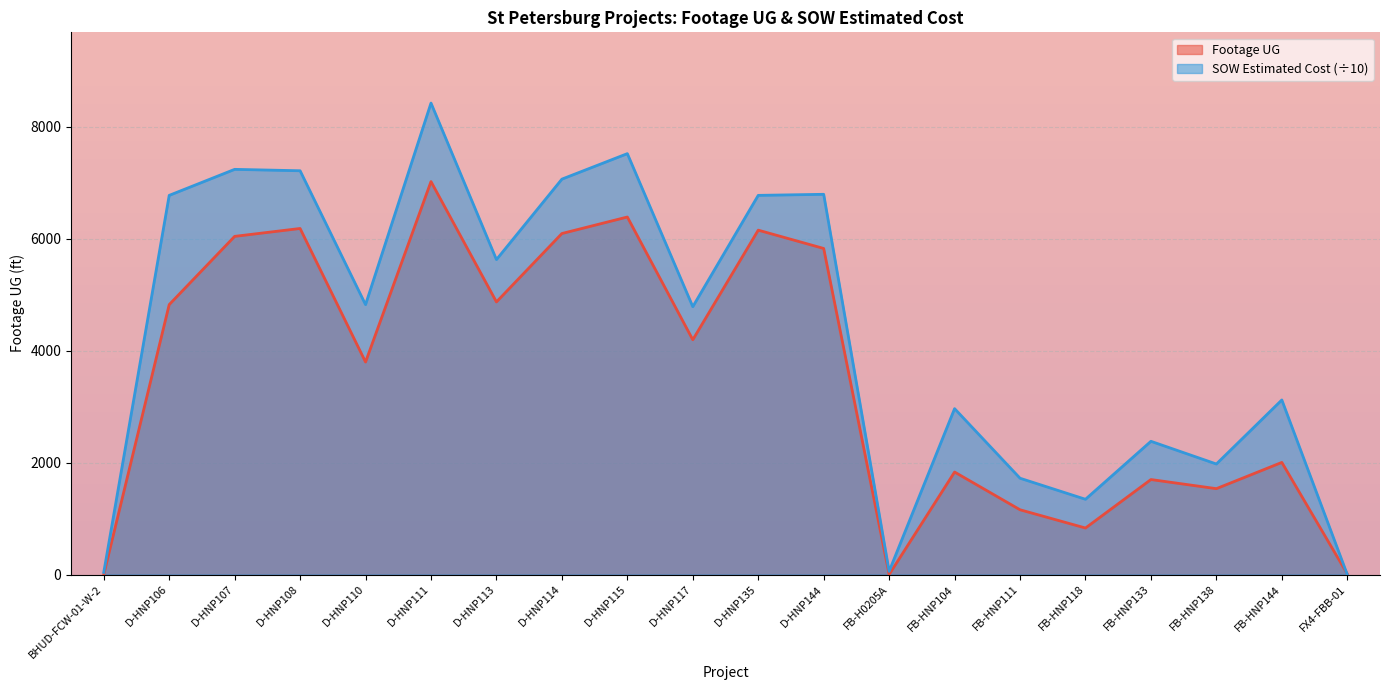

Which series has the widest spread of values?

SOW Estimated Cost (÷10)